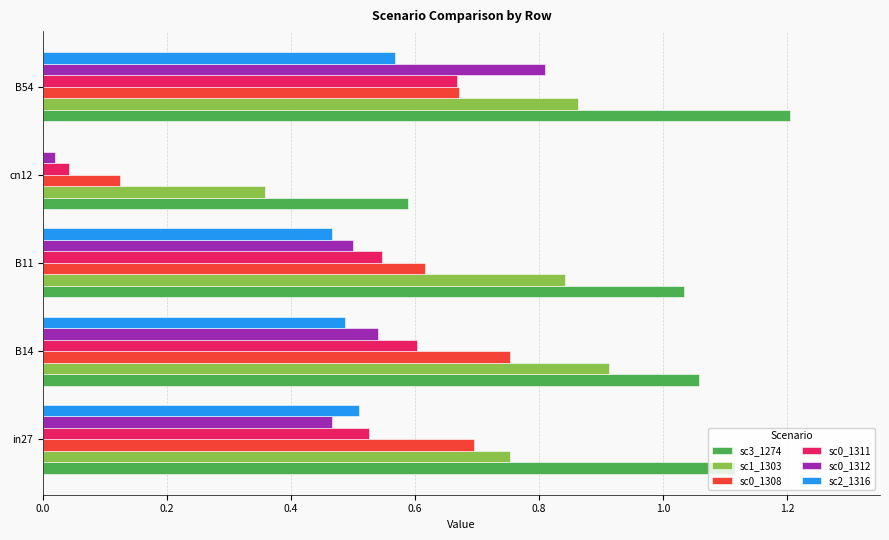

What is the sum of the sc3_1274 values at in27 and B14?

2.2